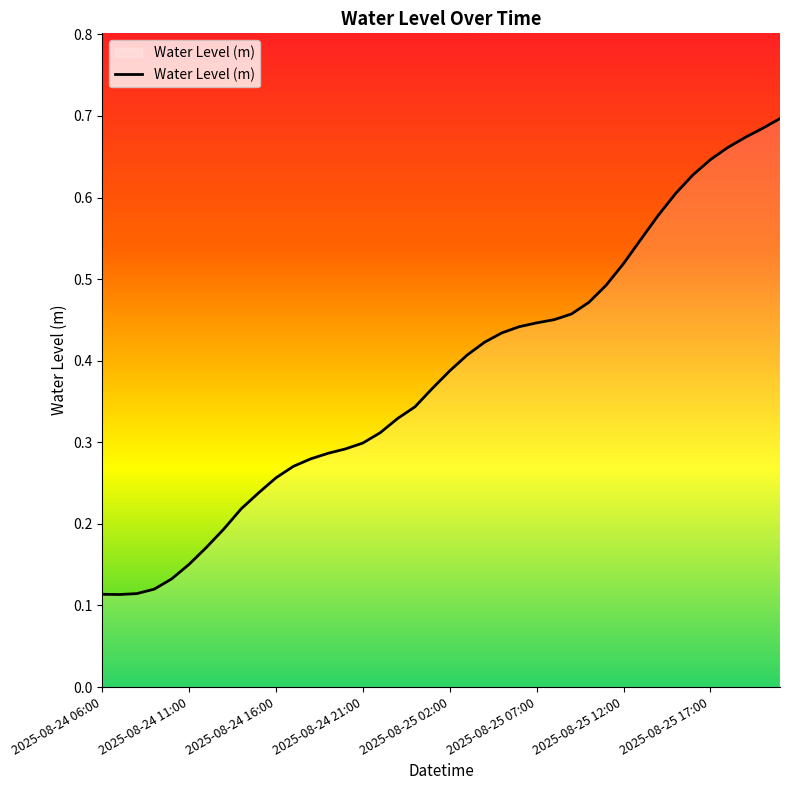

Reading right to left, list all the values displayed in this chart.

0.7	0.7	0.7	0.7	0.6	0.6	0.6	0.6	0.5	0.5	0.5	0.5	0.5	0.5	0.4	0.4	0.4	0.4	0.4	0.4	0.4	0.3	0.3	0.3	0.3	0.3	0.3	0.3	0.3	0.3	0.2	0.2	0.2	0.2	0.2	0.1	0.1	0.1	0.1	0.1